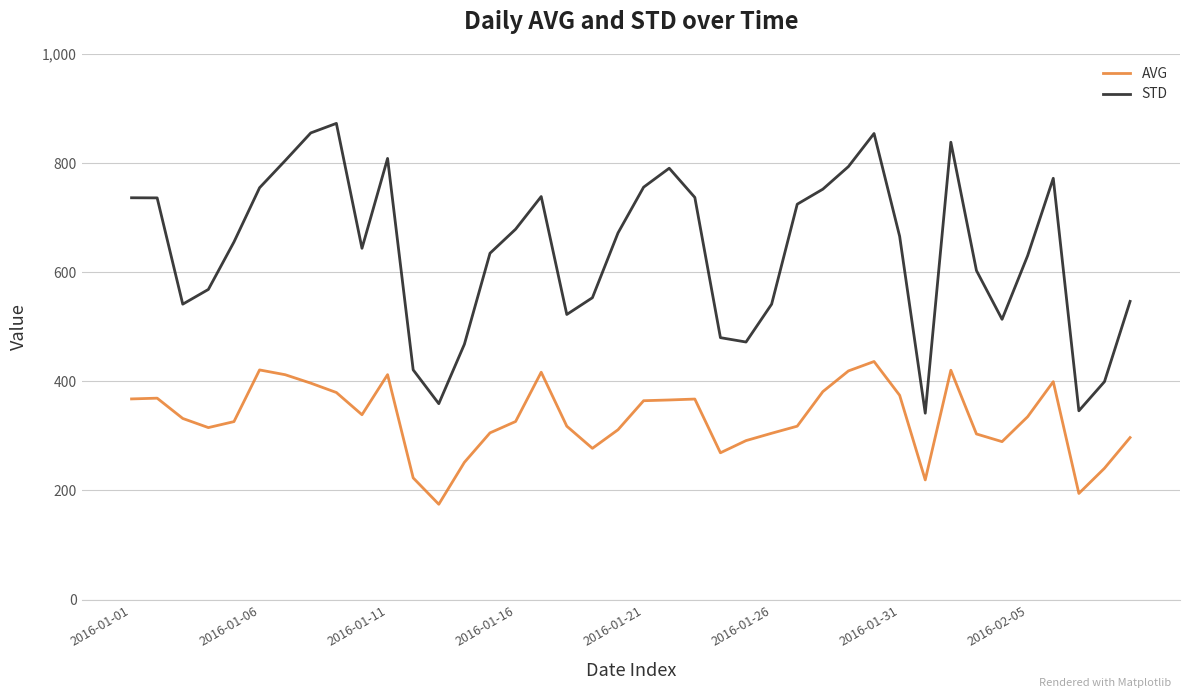

True or false: STD and AVG cross at least once.

False